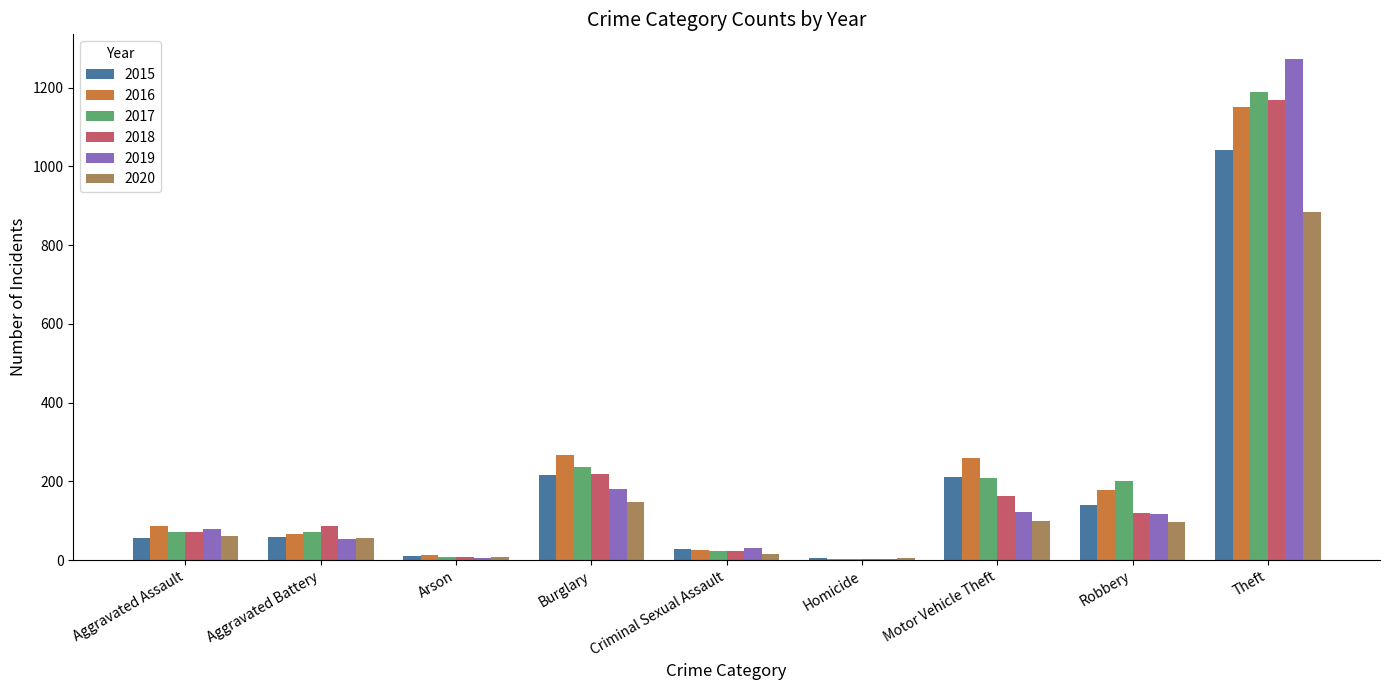

What is the spread (max minus min) of values at Burglary?

118